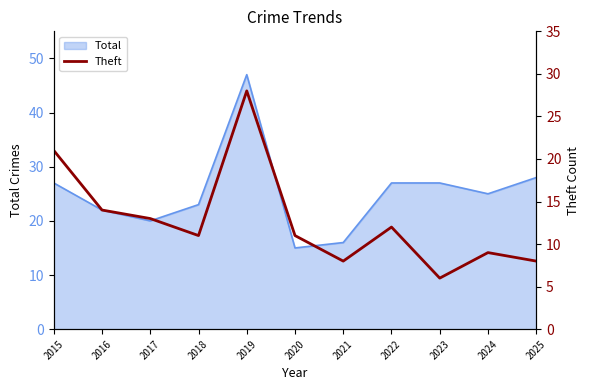

The Total series shows 15 at 2020. True or false?

True